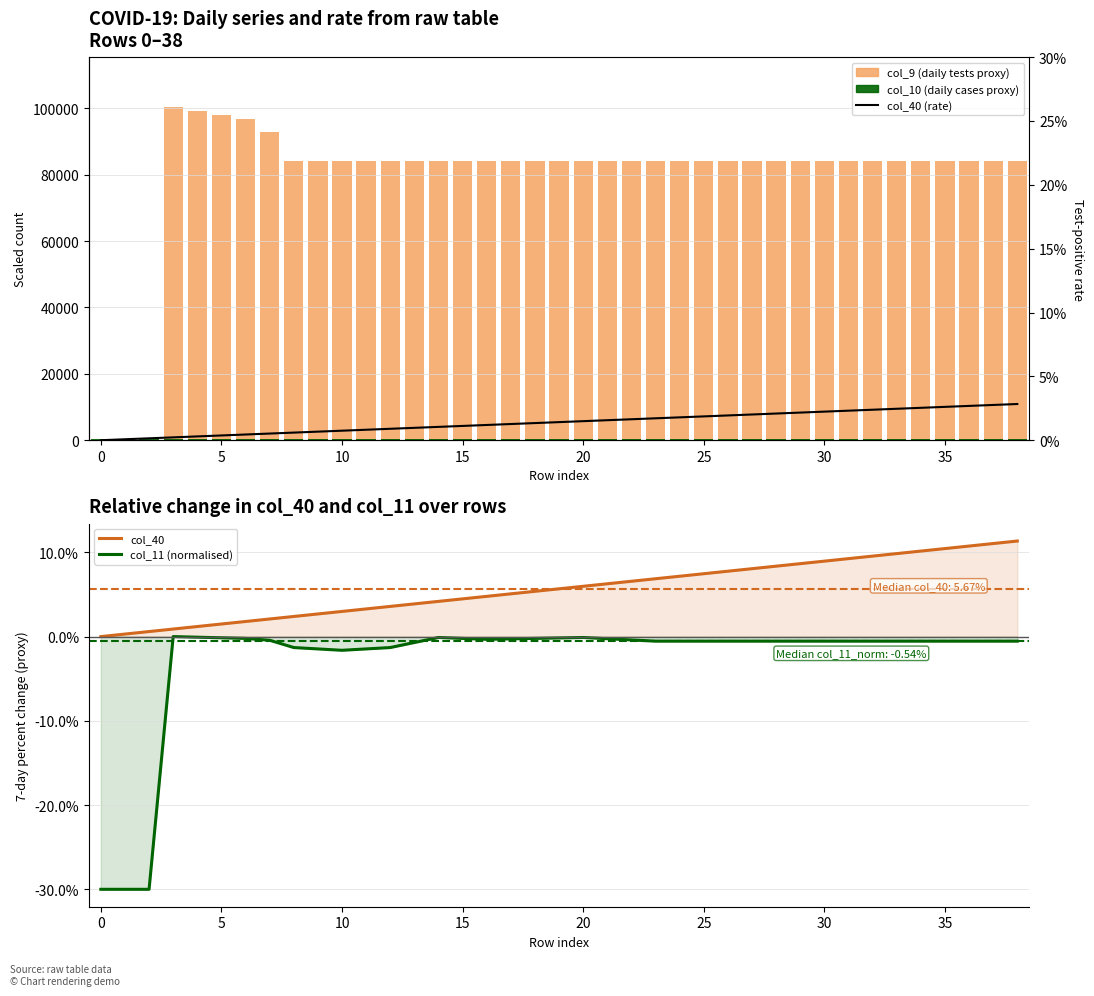

What is the difference between the second highest and second lowest values in the col_40 series?

0.1